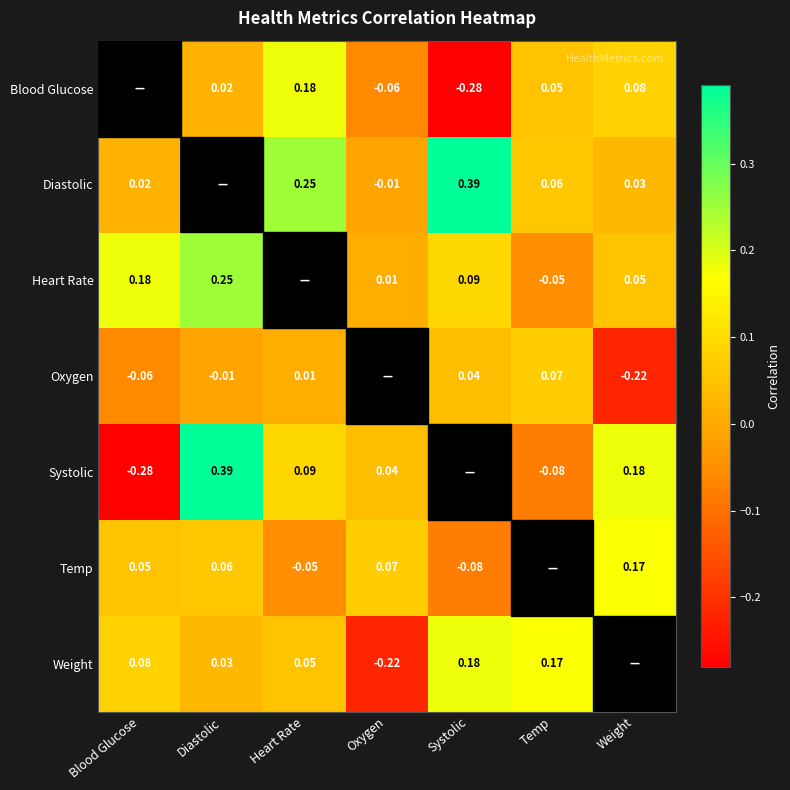

Is the value of Heart Rate at Heart Rate greater than the value of Weight at Heart Rate?

No